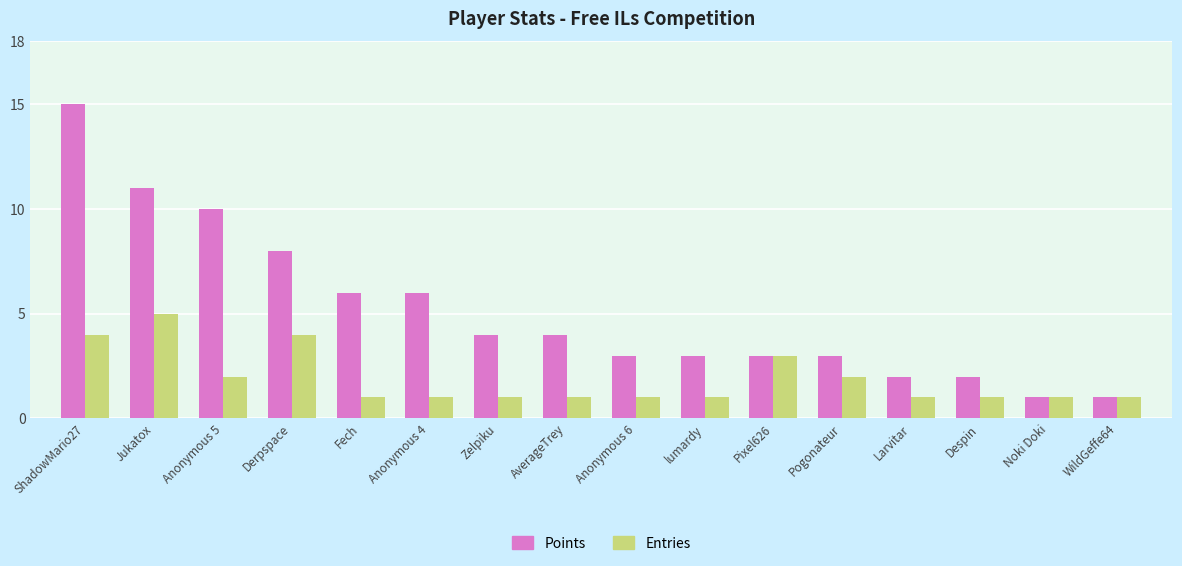

Reading right to left, transcribe all the data shown in this chart.

Points: WildGeffe64=1	Noki Doki=1	Despin=2	Larvitar=2	Pogonateur=3	Pixel626=3	lumardy=3	Anonymous 6=3	AverageTrey=4	Zelpiku=4	Anonymous 4=6	Fech=6	Derpspace=8	Anonymous 5=10	Jukatox=11	ShadowMario27=15
Entries: WildGeffe64=1	Noki Doki=1	Despin=1	Larvitar=1	Pogonateur=2	Pixel626=3	lumardy=1	Anonymous 6=1	AverageTrey=1	Zelpiku=1	Anonymous 4=1	Fech=1	Derpspace=4	Anonymous 5=2	Jukatox=5	ShadowMario27=4